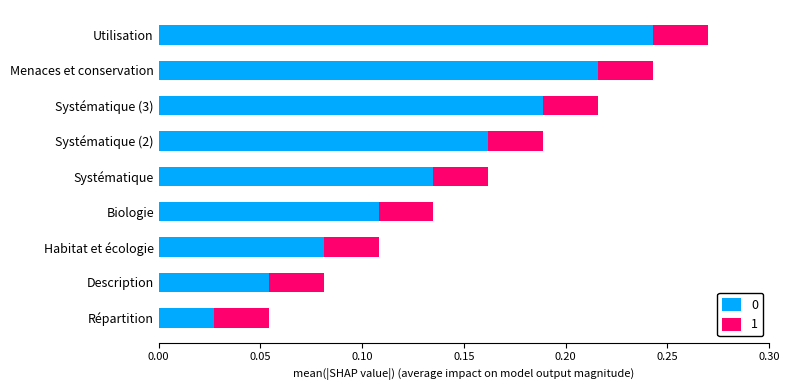

What is the sum of all 0 values?

1.2